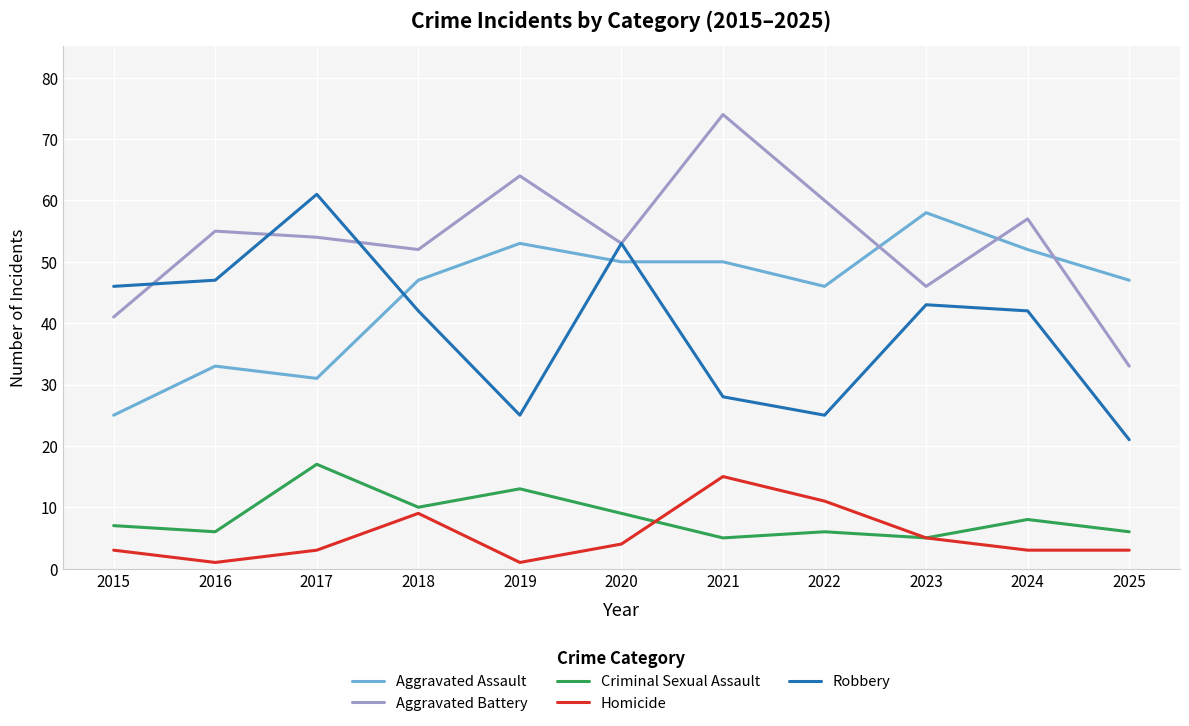

Which series has the widest spread of values?

Aggravated Battery